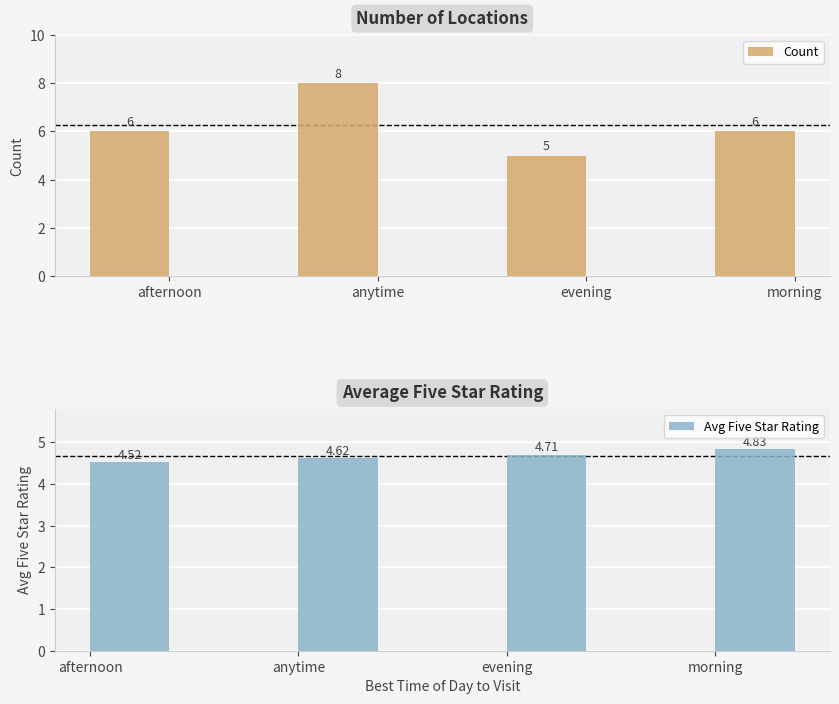

True or false: Count has a value of 8.0 at anytime.

True